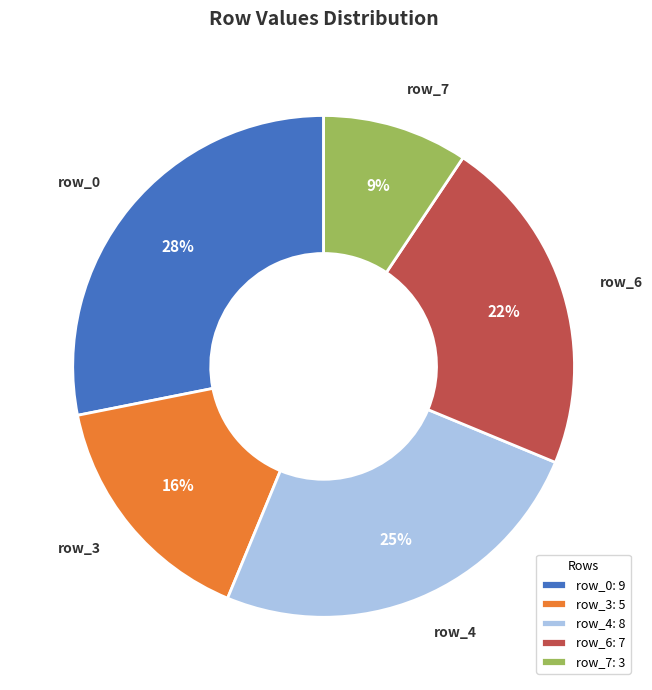

Count the number of slices in the pie.

5